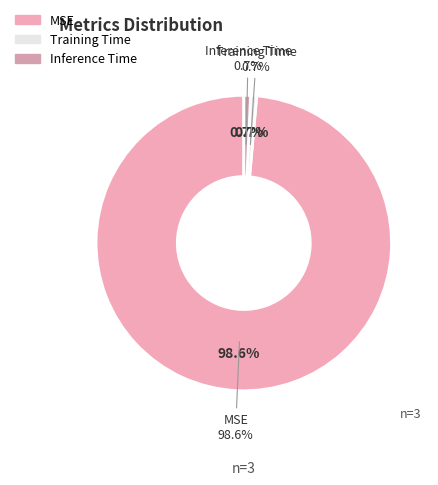

How many slices are in this pie chart?

3